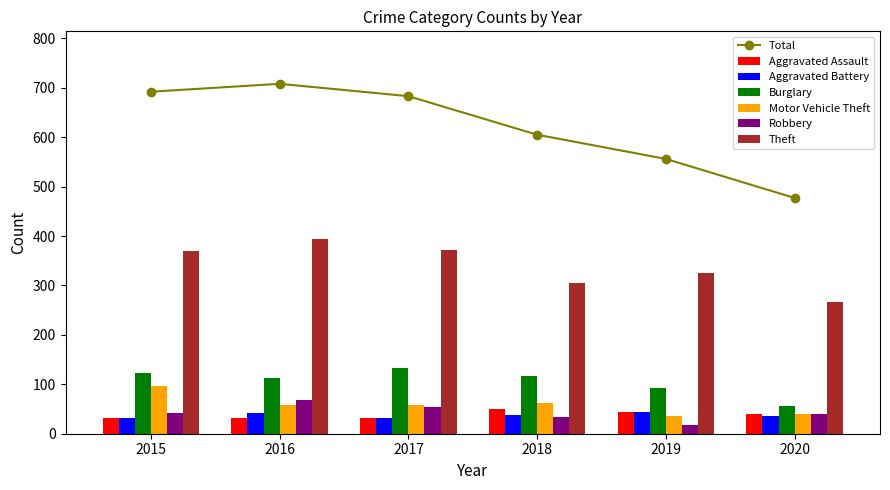

Does the chart contain stacked bars?

No